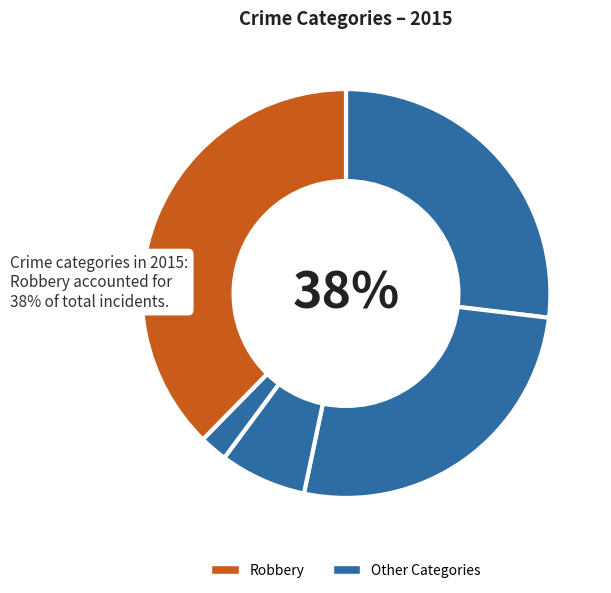

To the nearest percent, what is the average slice percentage?

20%